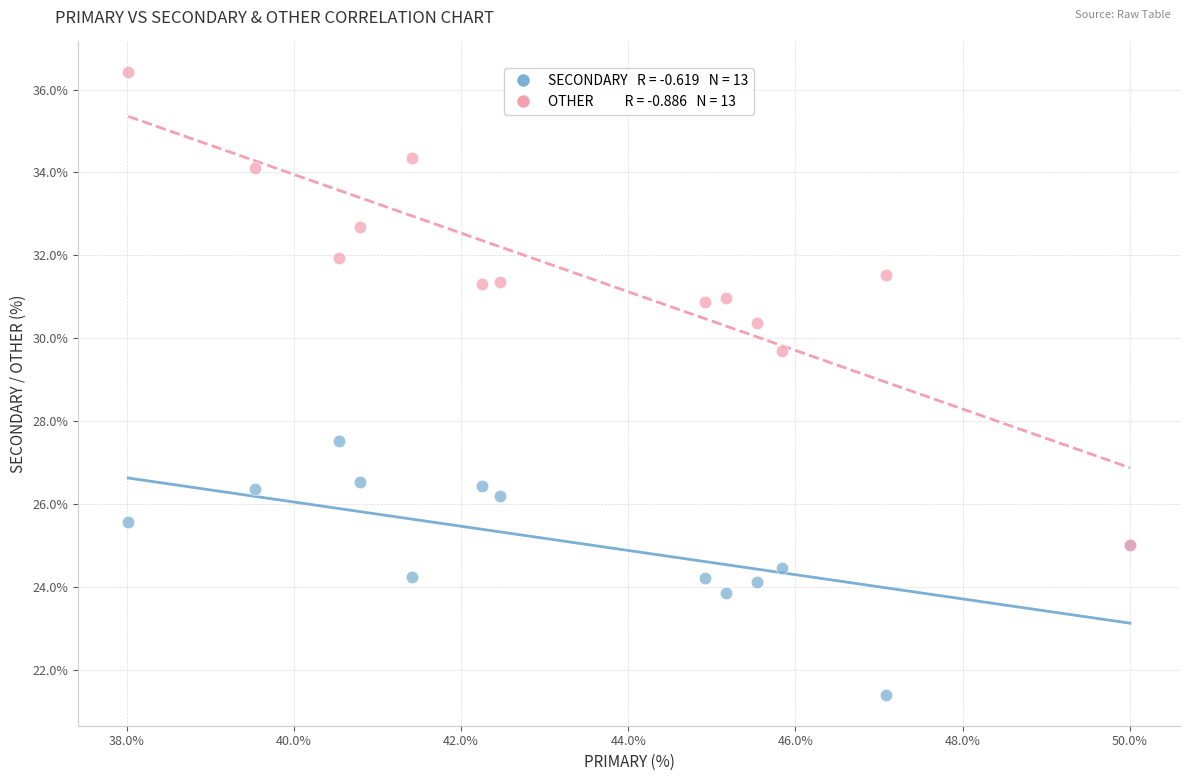

Across all series, what Y value is closest to 28?

27.5